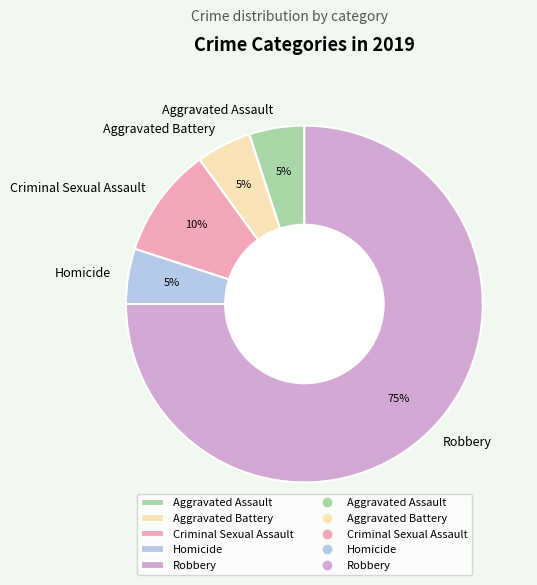

Combined, do Aggravated Battery and Criminal Sexual Assault account for over 50%?

No